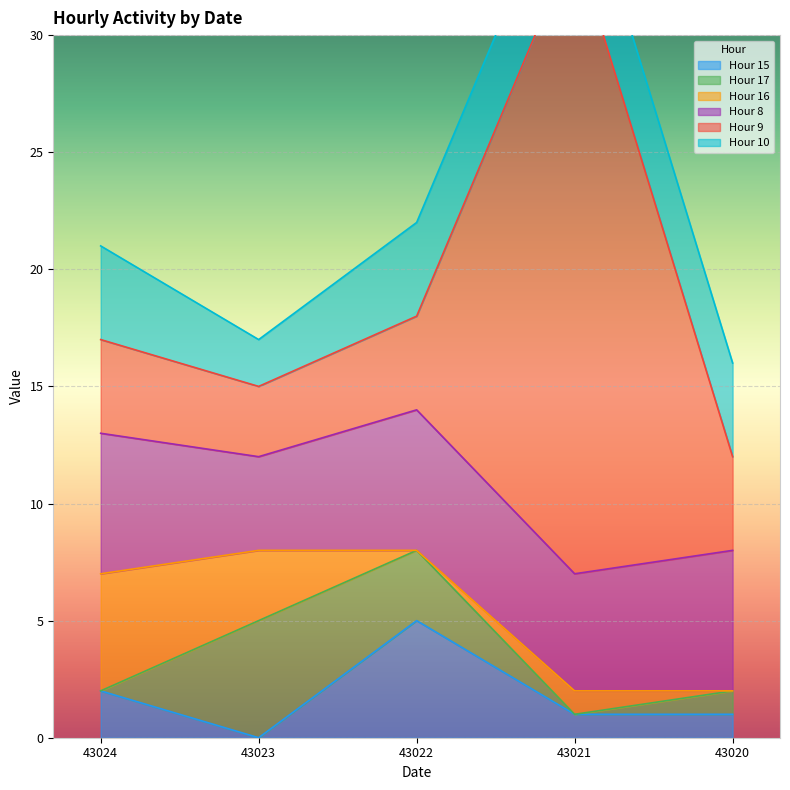

Reading left to right, list all the values displayed in this chart.

Hour 15: 43024=2	43023=0	43022=5	43021=1	43020=1
Hour 17: 43024=0	43023=5	43022=3	43021=0	43020=1
Hour 16: 43024=5	43023=3	43022=0	43021=1	43020=0
Hour 8: 43024=6	43023=4	43022=6	43021=5	43020=6
Hour 9: 43024=4	43023=3	43022=4	43021=27	43020=4
Hour 10: 43024=4	43023=2	43022=4	43021=4	43020=4